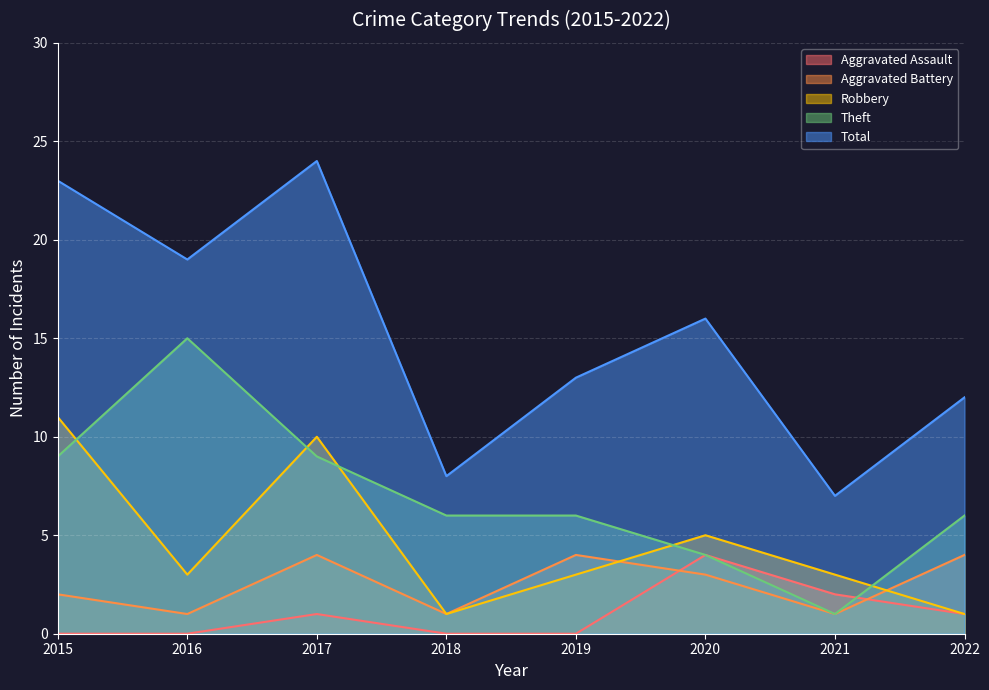

What is the value of the Robbery point at the 6th from the left?

5